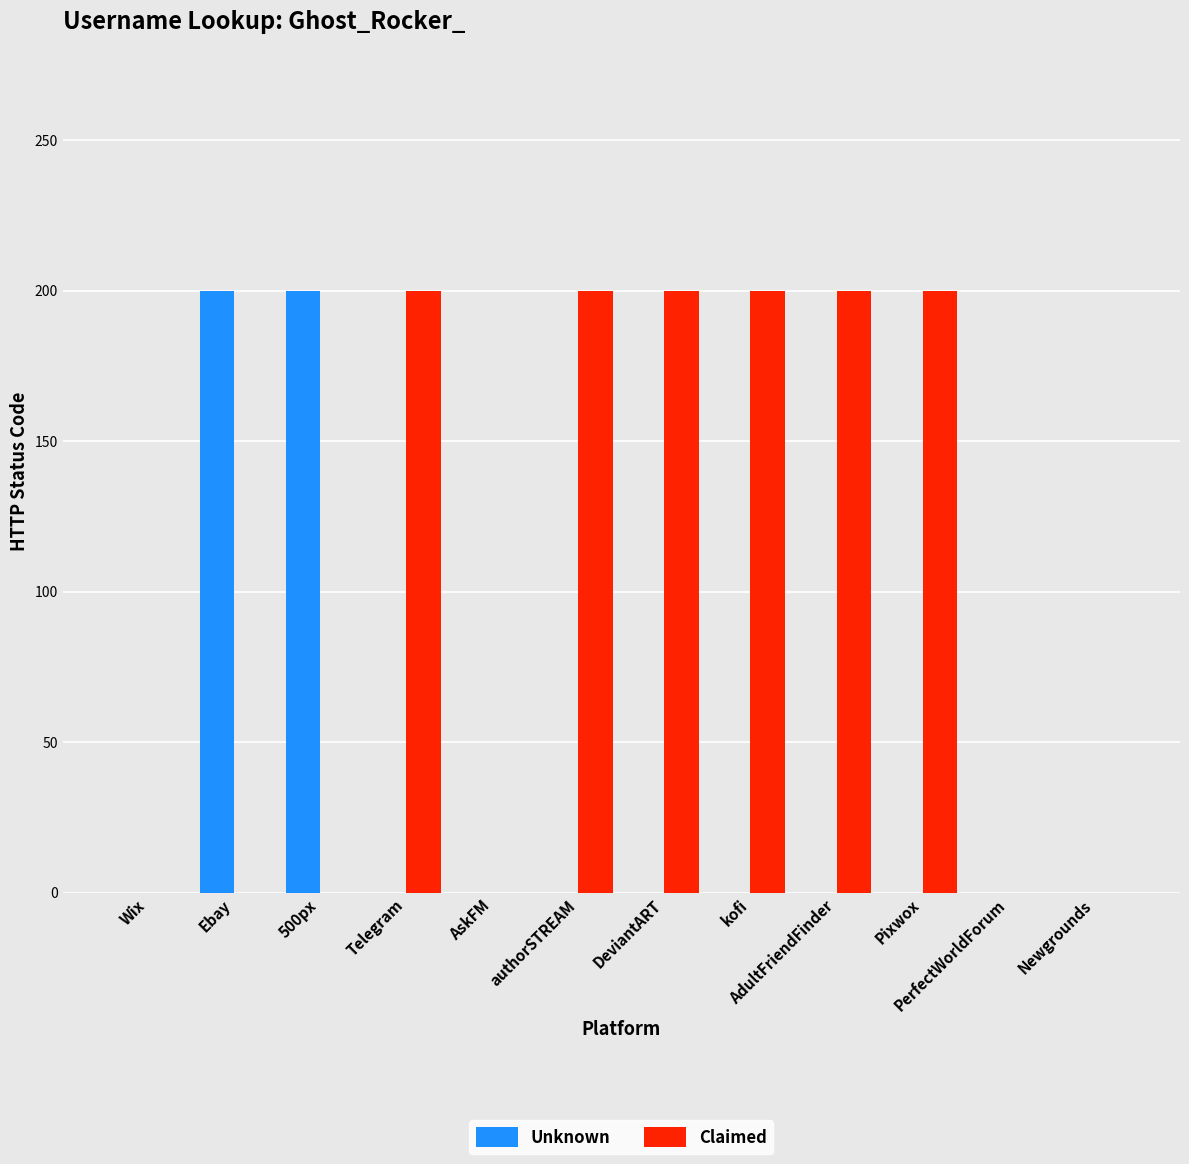

What is the maximum value shown in the chart?

200